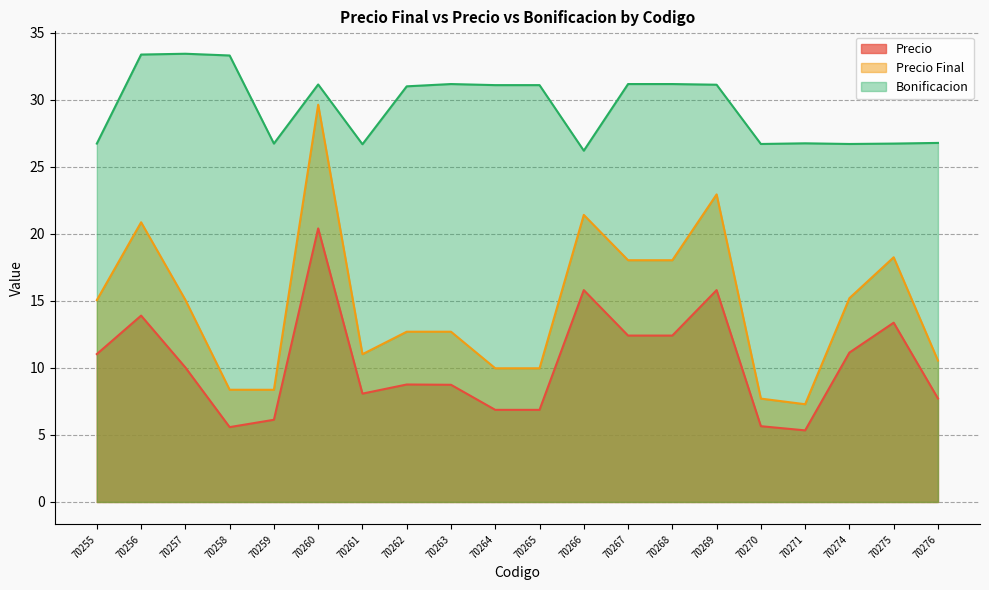

At which category does the chart reach its peak across all series?

70257